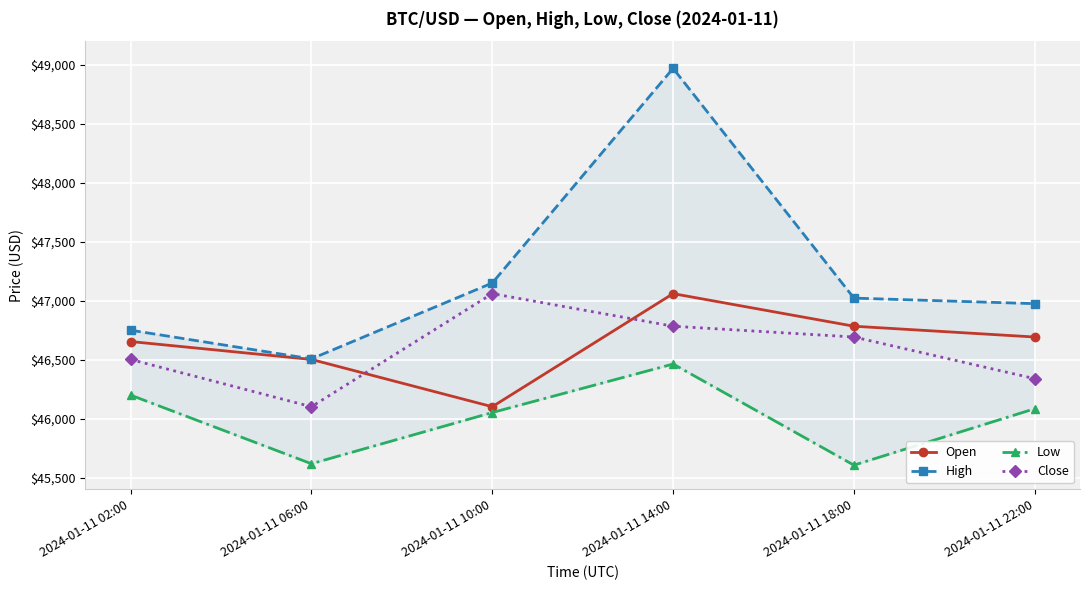

Where is the first local minimum for Open?

2024-01-11 10:00